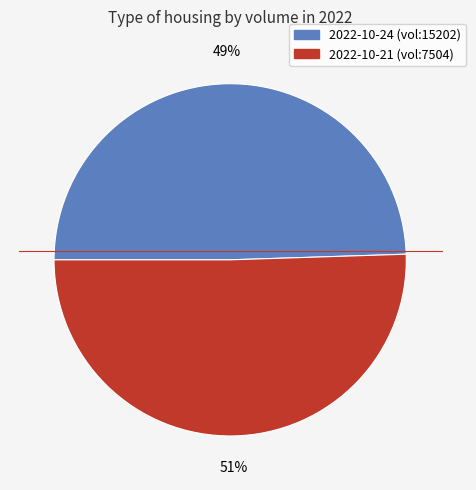

To the nearest percent, what is the average slice percentage?

50%